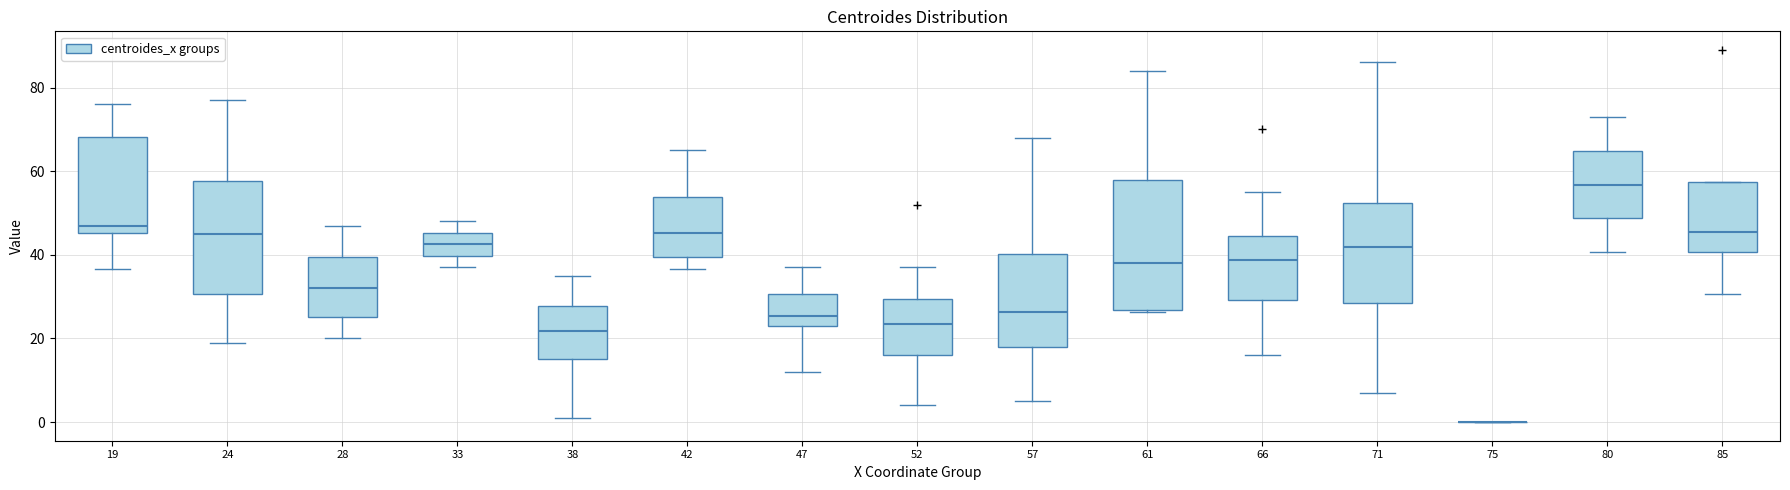

Which box is the tallest, from its lower edge to its upper edge?

61